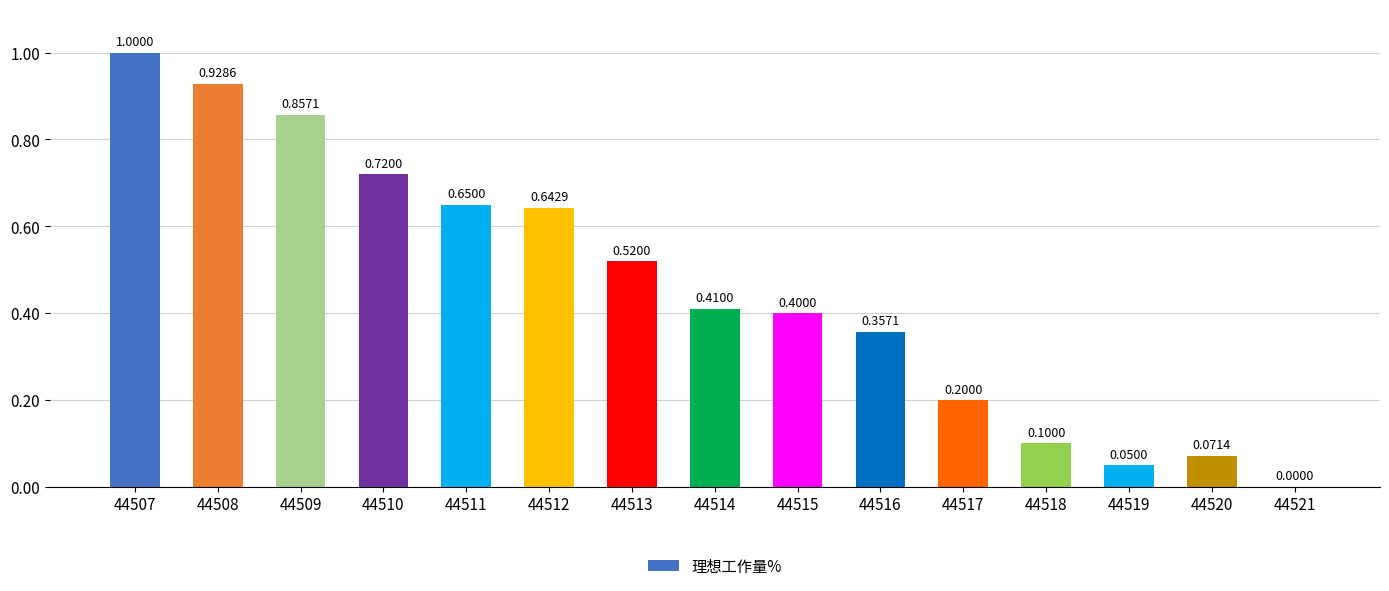

What is the sum of the values at 44507 and 44509?

1.9